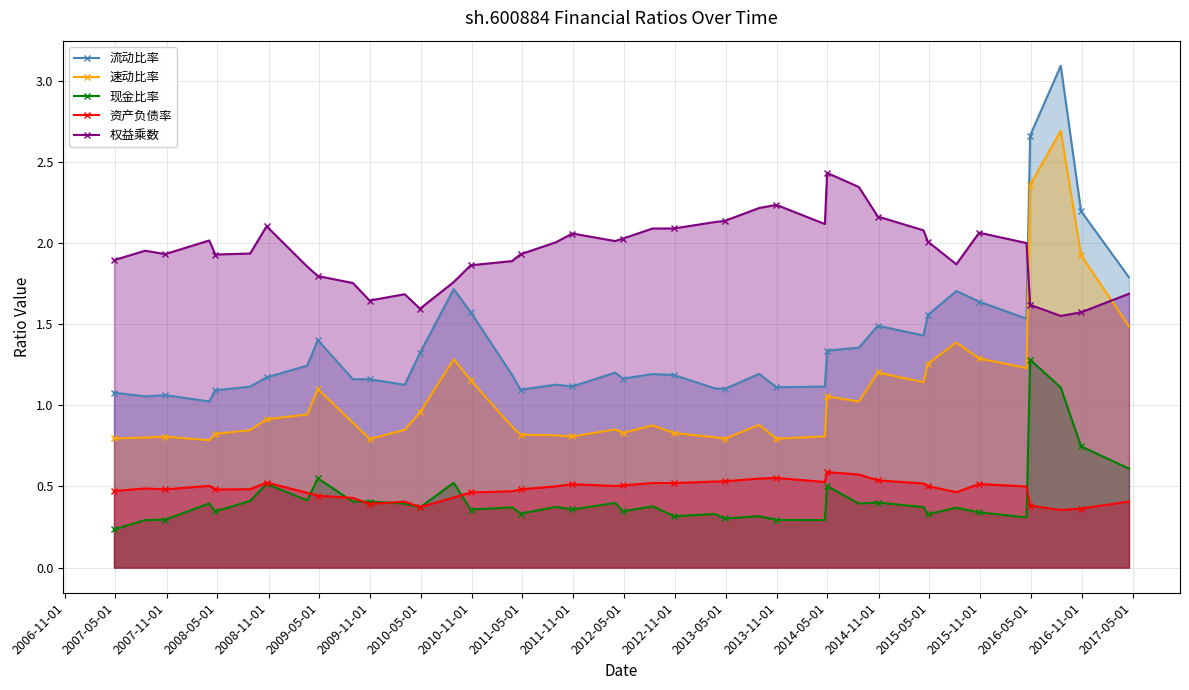

Which series has the largest total across all categories?

权益乘数